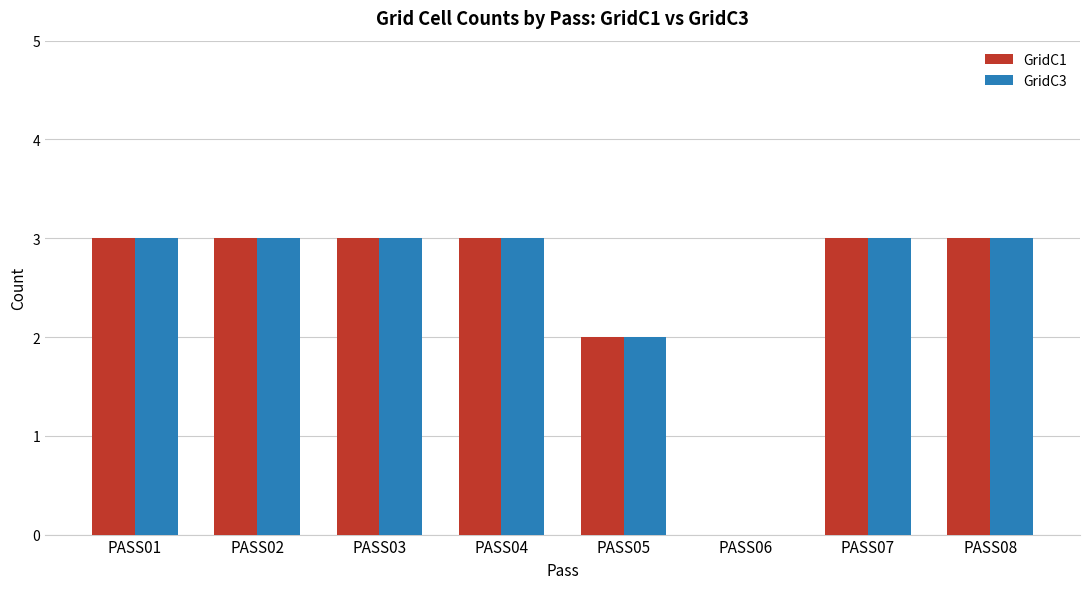

How many groups of bars are there?

8